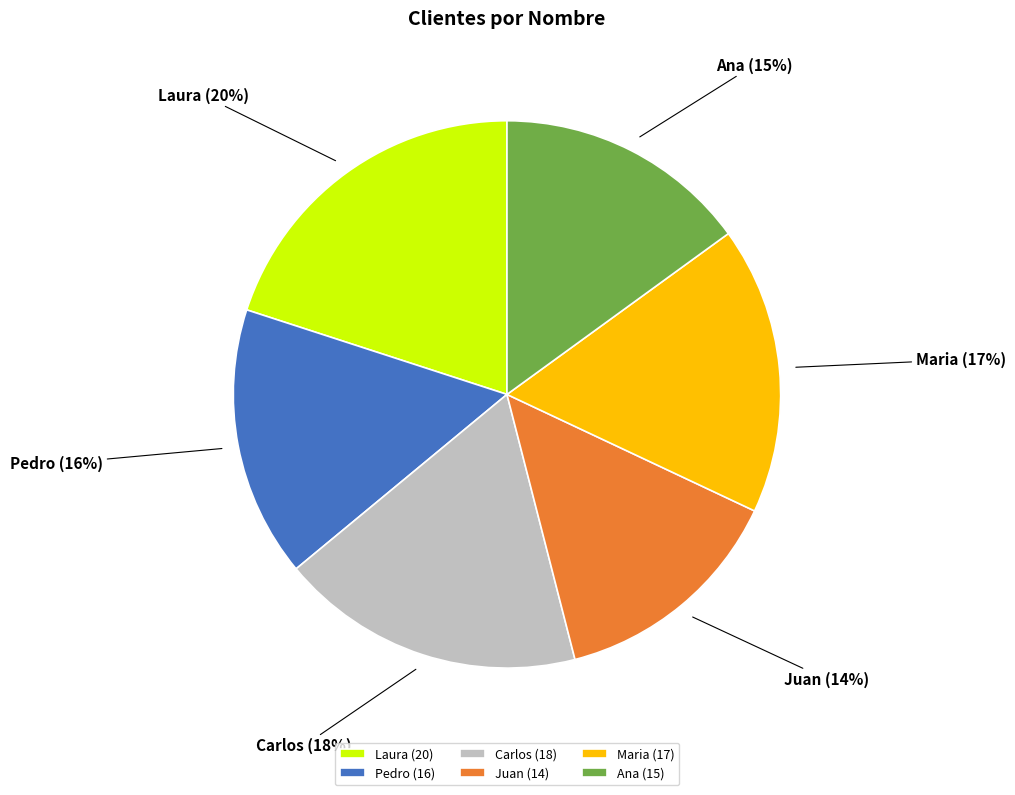

Between Juan and Carlos, which is larger?

Carlos